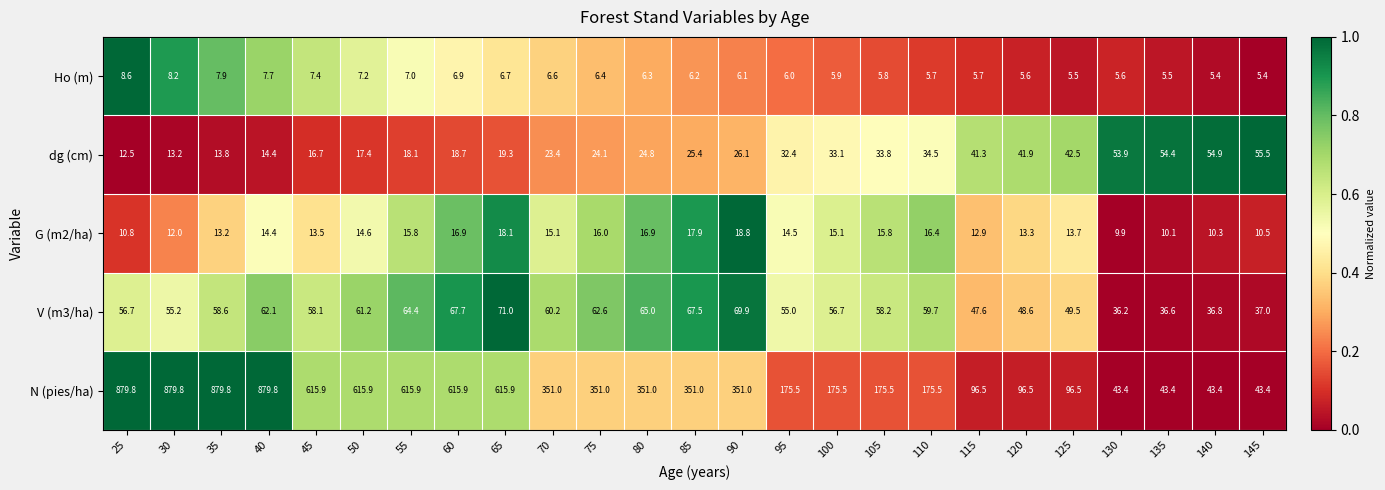

How many data points does each series have?

25